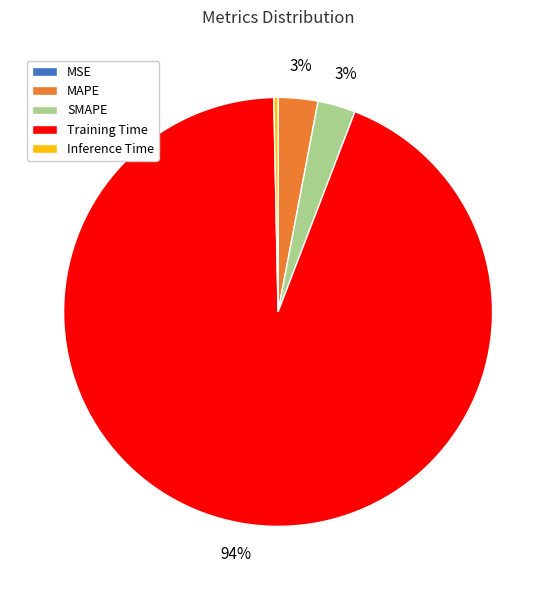

Which category has the biggest portion of the pie?

Training Time